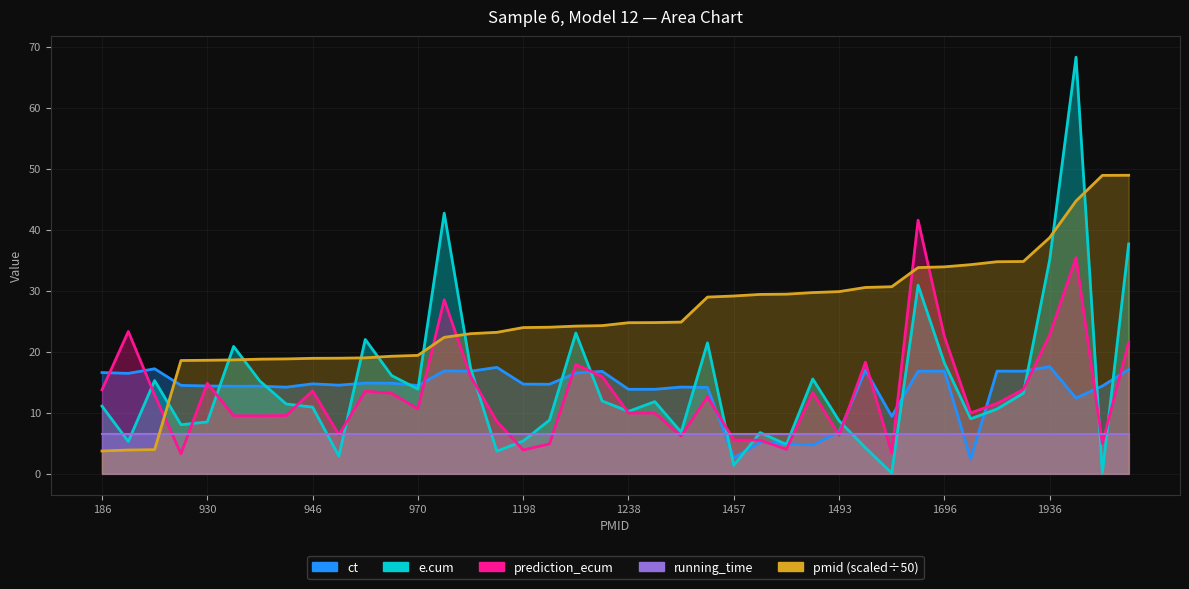

Count the number of categories in the chart.

40